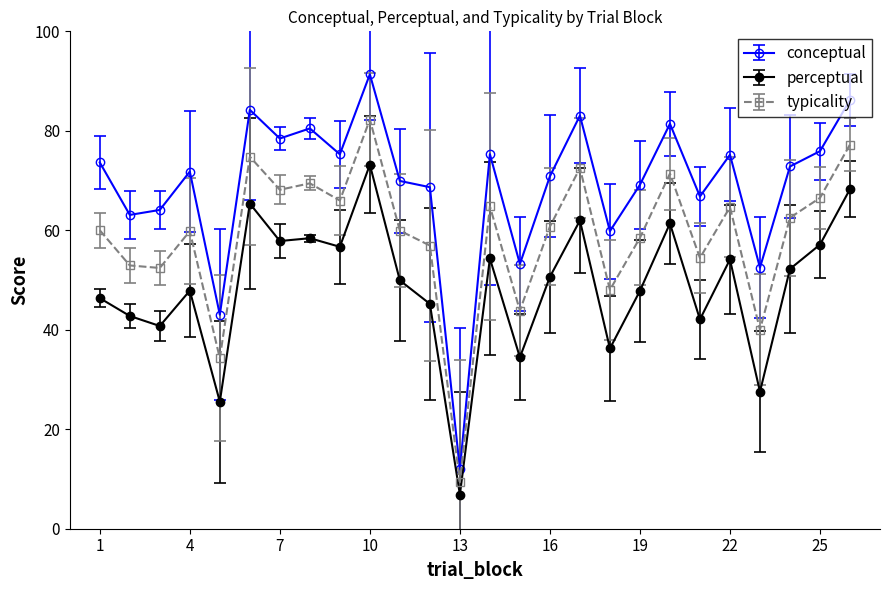

True or false: typicality has more than 1 interior local peaks.

True